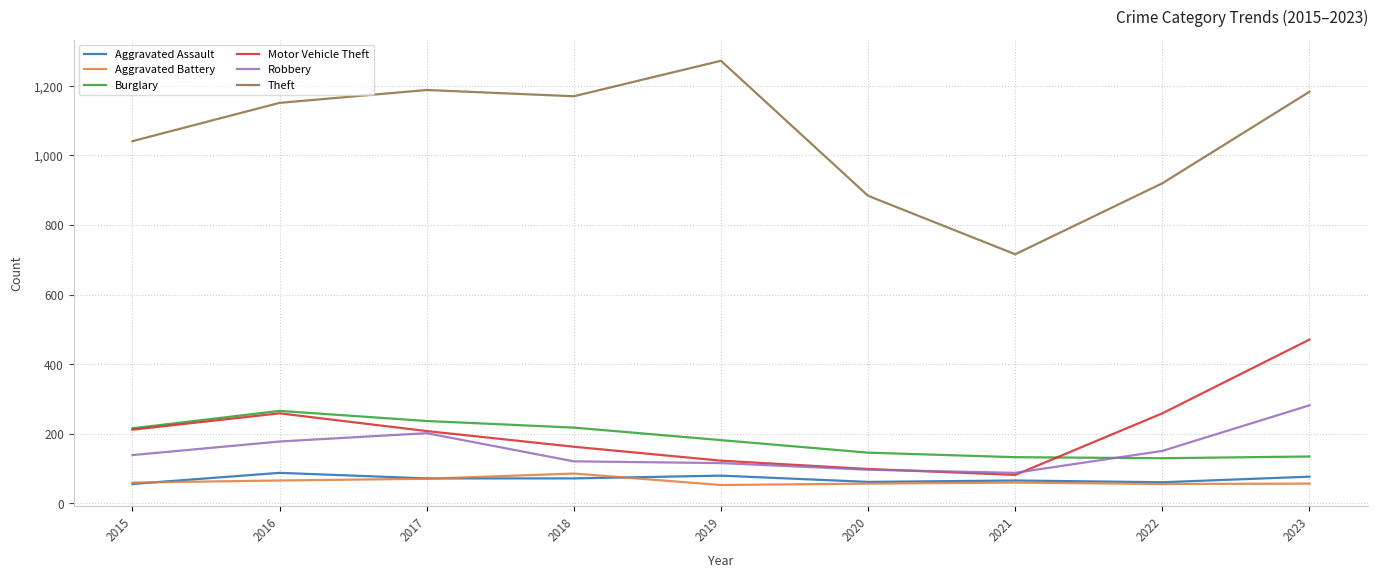

What is the total value across all series at 2021?

1145